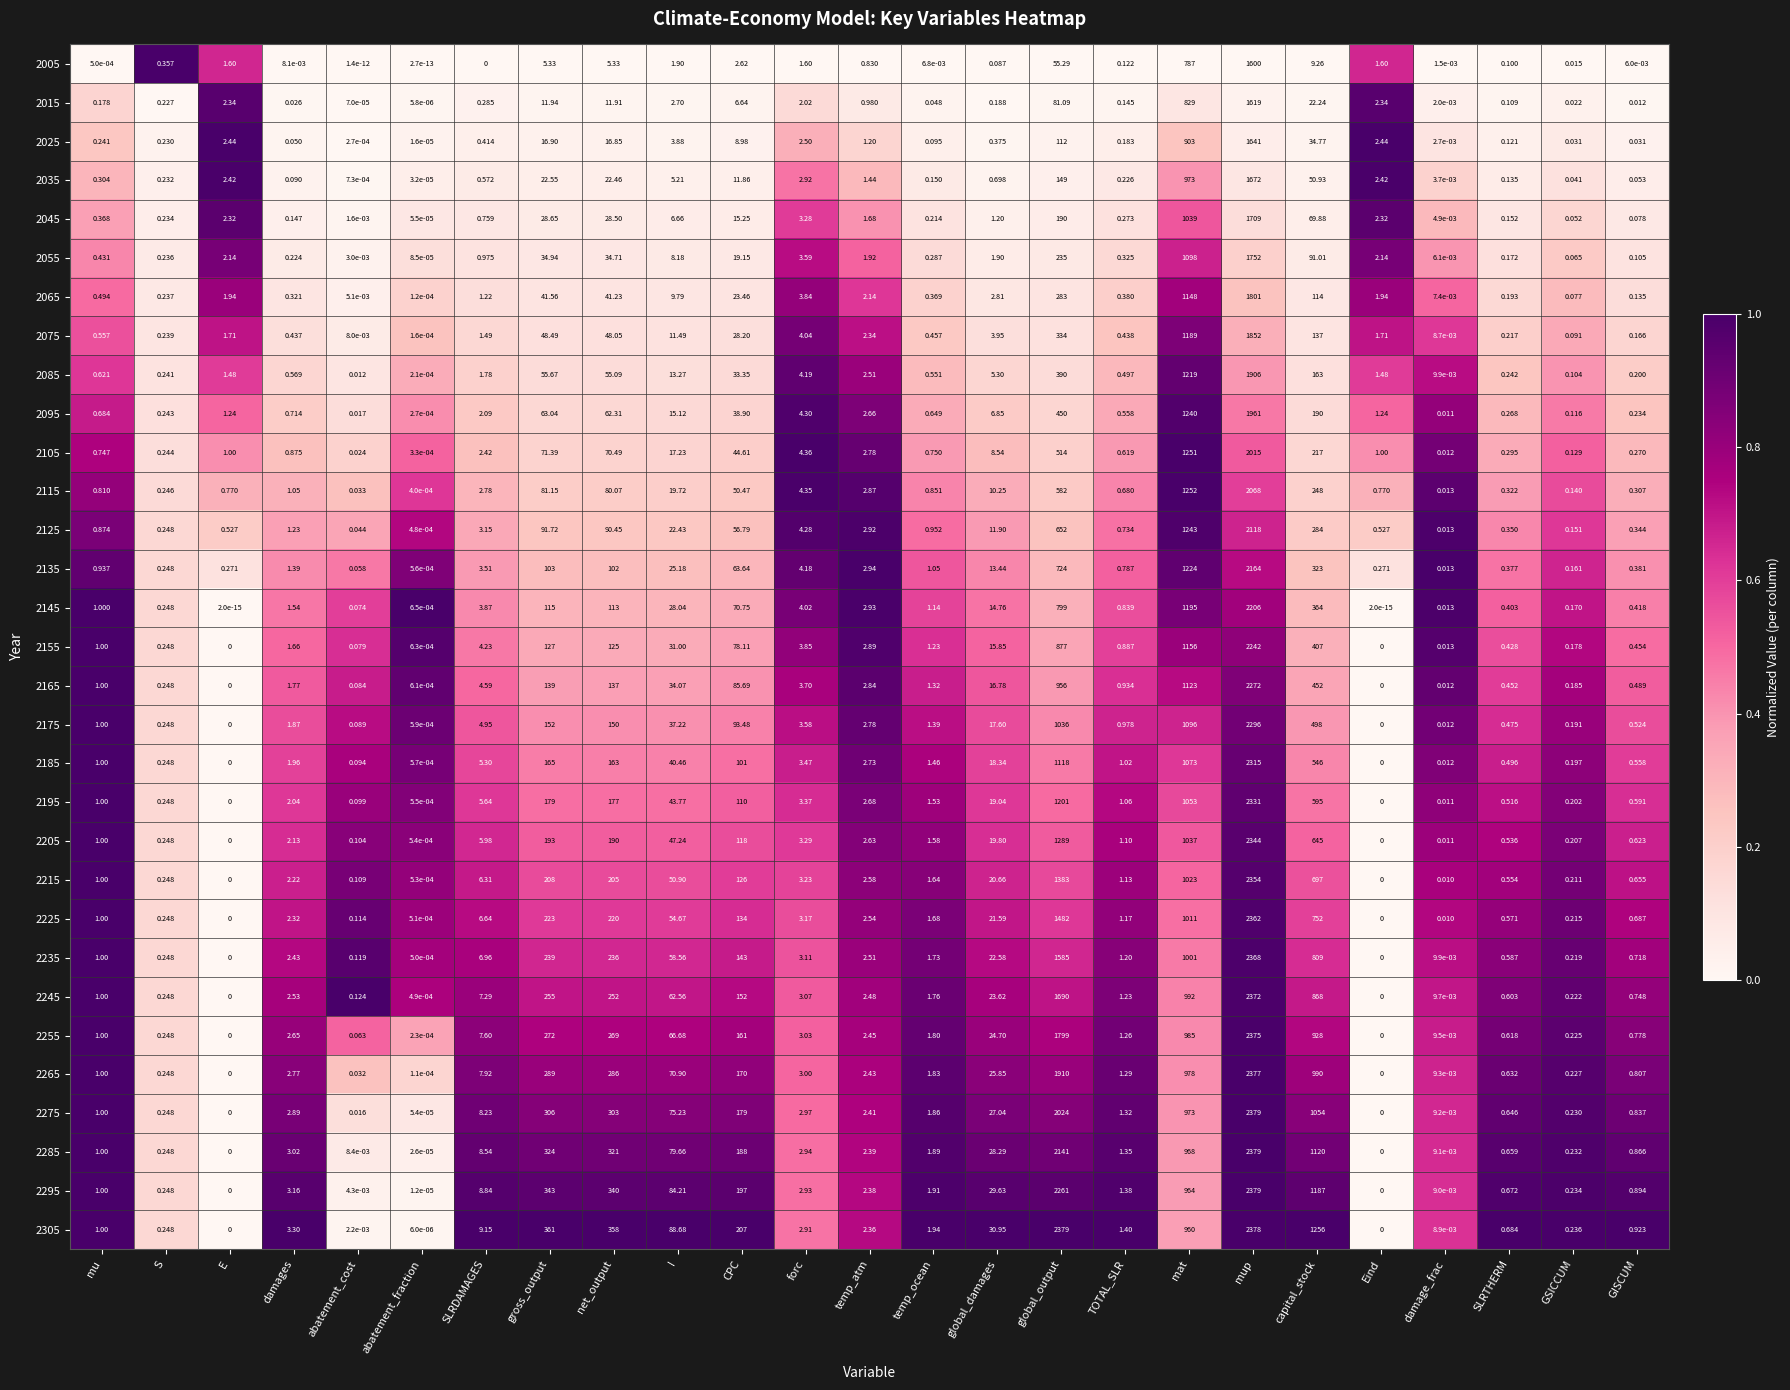

Where is 2055 nearest to the value 876?

mat